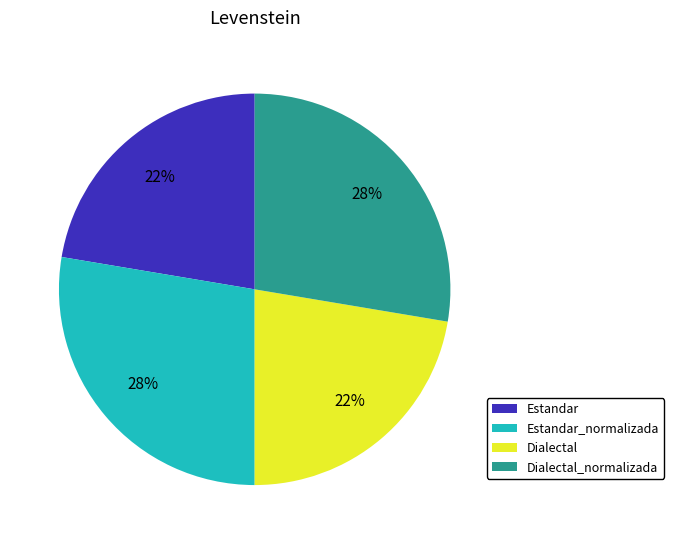

Does Estandar_normalizada represent more than half of the total?

No